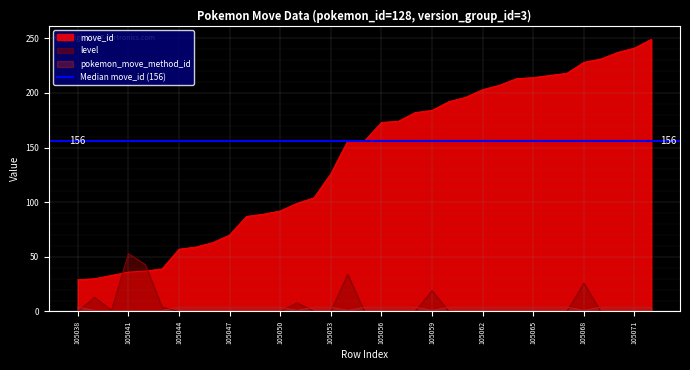

Reading left to right, extract all data points from this chart.

move_id: 29	30	33	36	37	39	57	59	63	70	87	89	92	99	104	126	156	156	173	174	182	184	192	196	203	207	213	214	216	218	228	231	237	241	249
level: 0	13	1	53	43	4	0	0	0	0	0	0	0	8	0	0	34	0	0	0	0	19	0	0	0	0	0	0	0	0	26	0	0	0	0
pokemon_move_method_id: 4	1	1	1	1	1	4	4	4	4	4	4	4	1	4	4	1	4	4	4	4	1	4	4	4	4	4	4	4	4	1	4	4	4	4